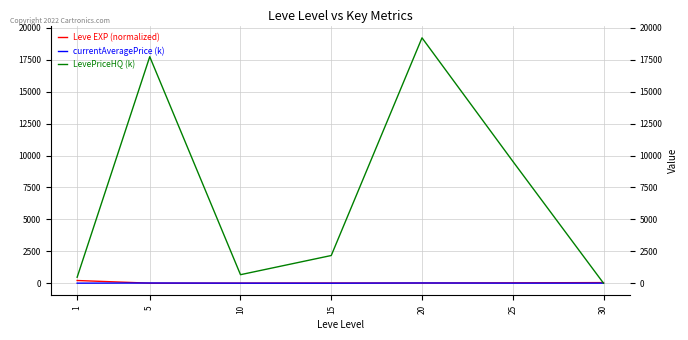

What is the sum of the Leve EXP (normalized) values at 5 and 10?

11.7